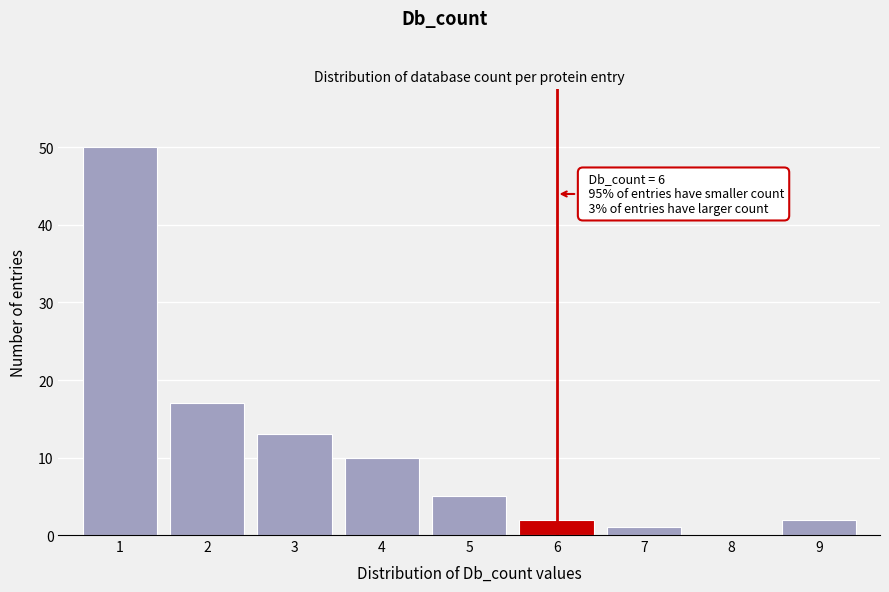

Which range on the x-axis has the tallest bar?

0.5 to 1.5